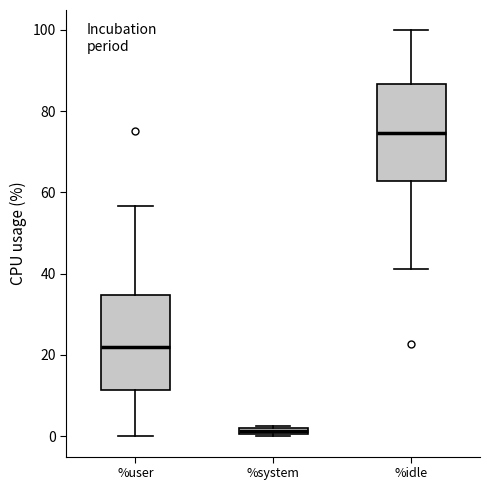

Which box has the highest median line?

%idle